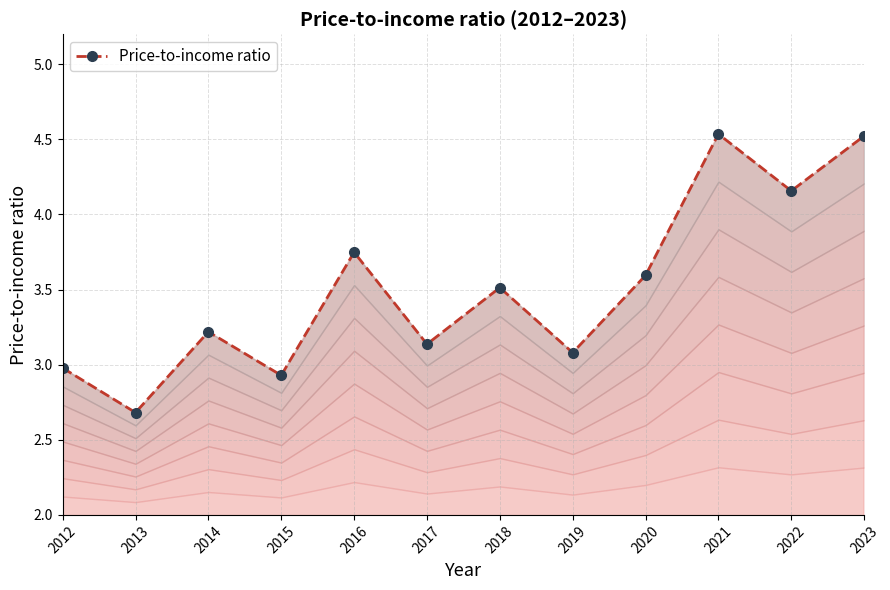

What is the ratio of the value at 2020 to the value at 2023?

0.8